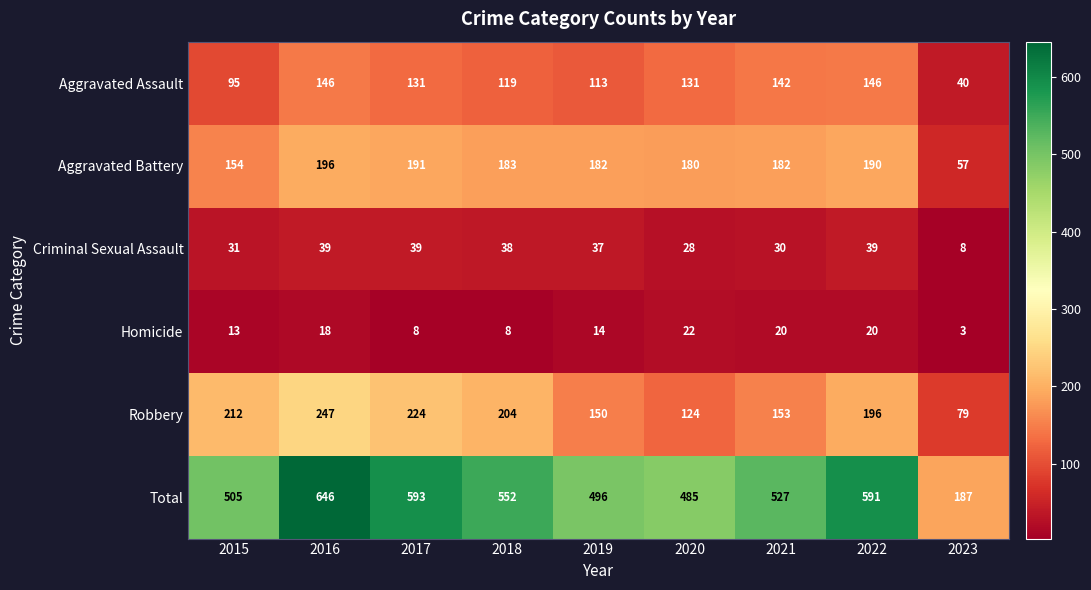

What is the sum of all Homicide values?

126